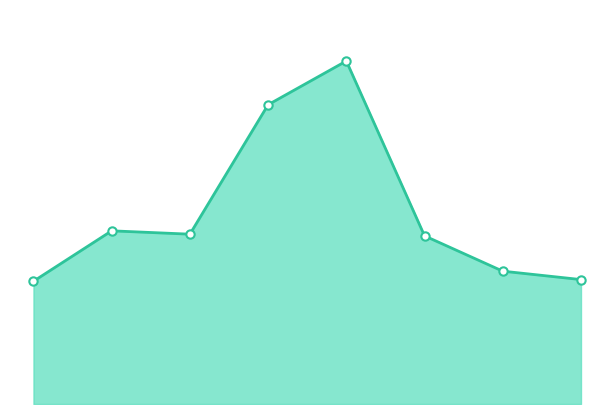

Is this an area chart (filled region under the line)?

Yes